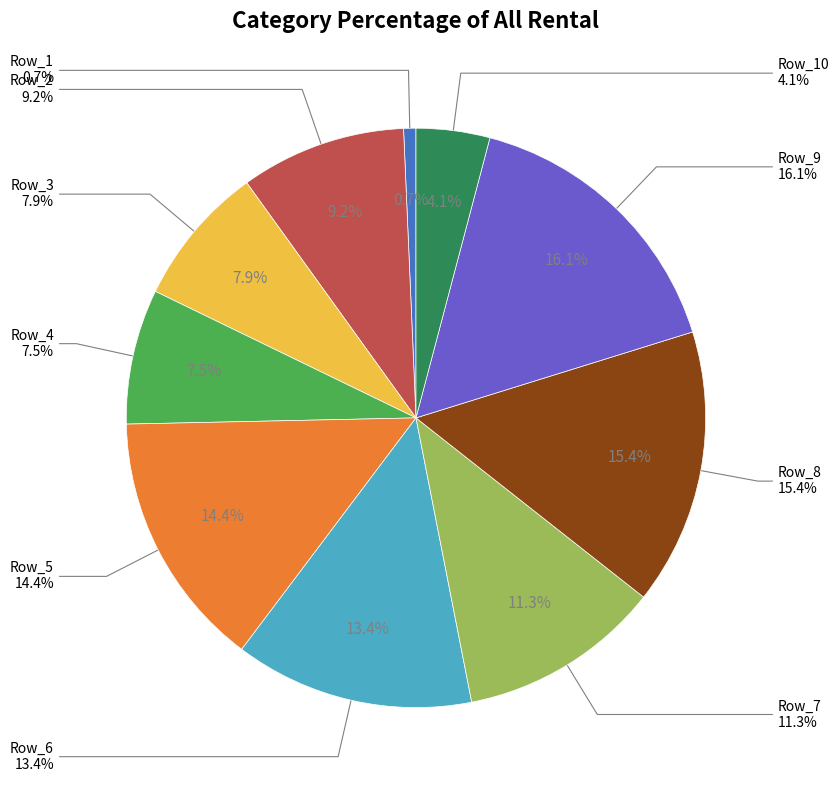

Which category has the smallest portion of the pie?

Row_1